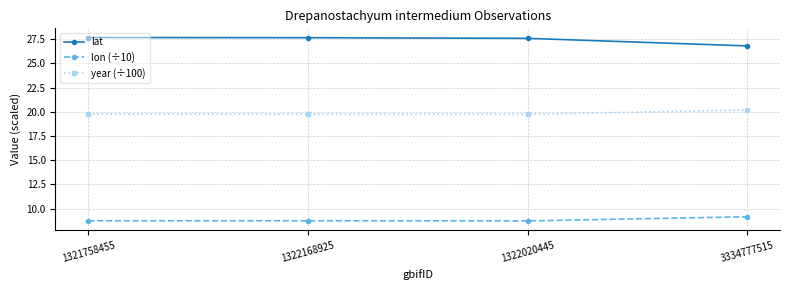

The lon (÷10) series shows 15.3 at 1322168925. True or false?

False